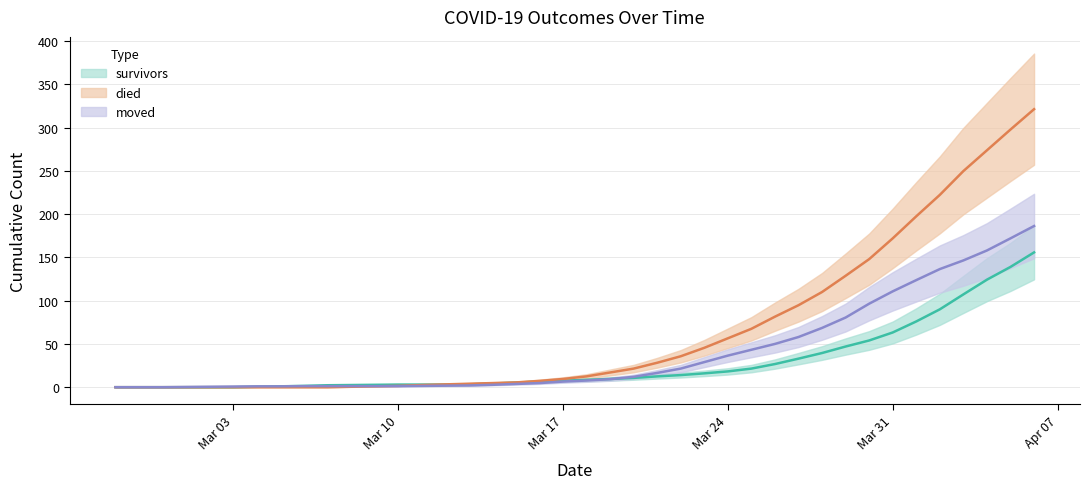

How many values in survivors are above zero?

34